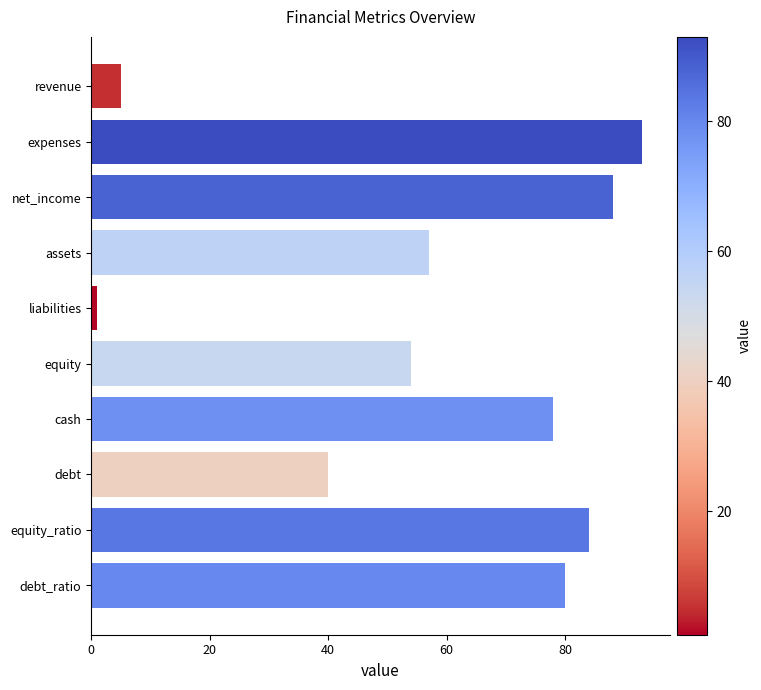

What is the value of the 8th bar from the top?

40